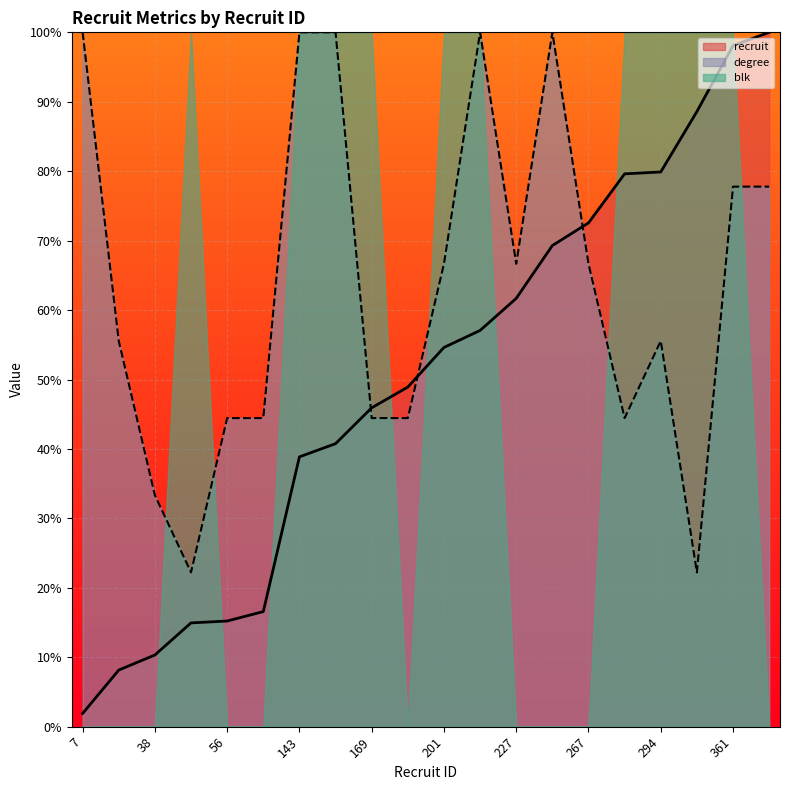

Where do recruit and degree first cross each other?

150 and 169